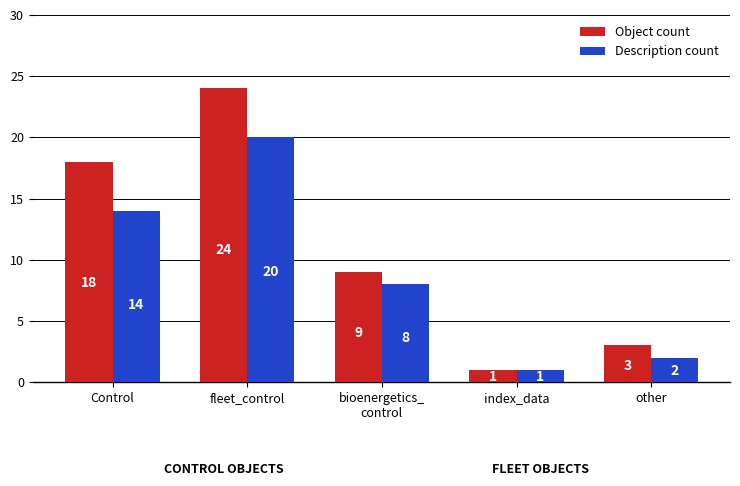

The value of Description count at Control is 23. True or false?

False